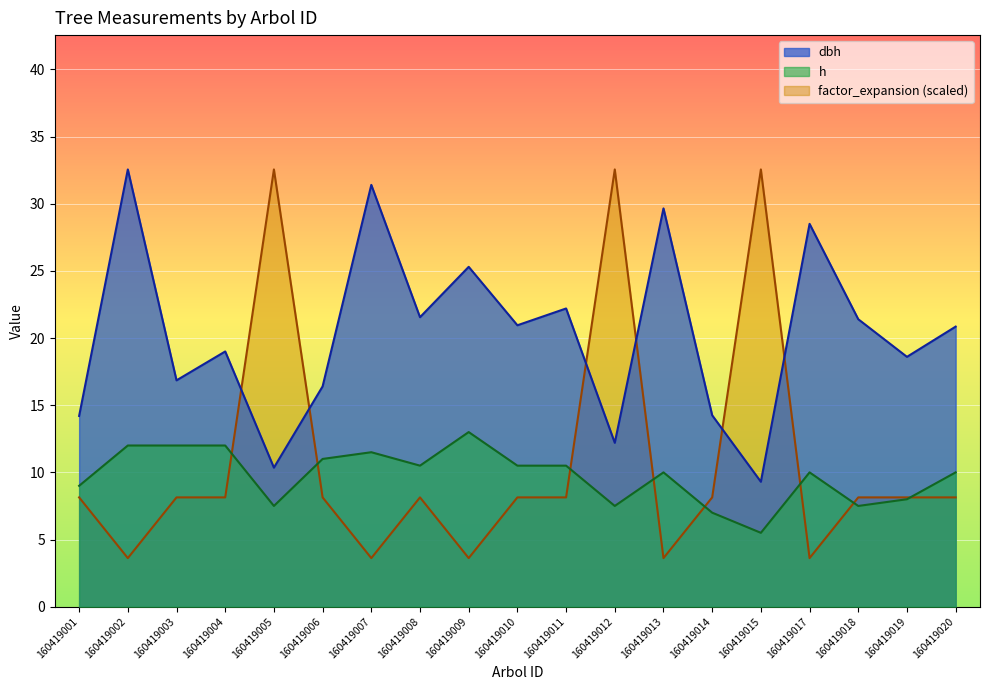

What is the difference between the maximum and minimum values in the factor_expansion series?

28.9